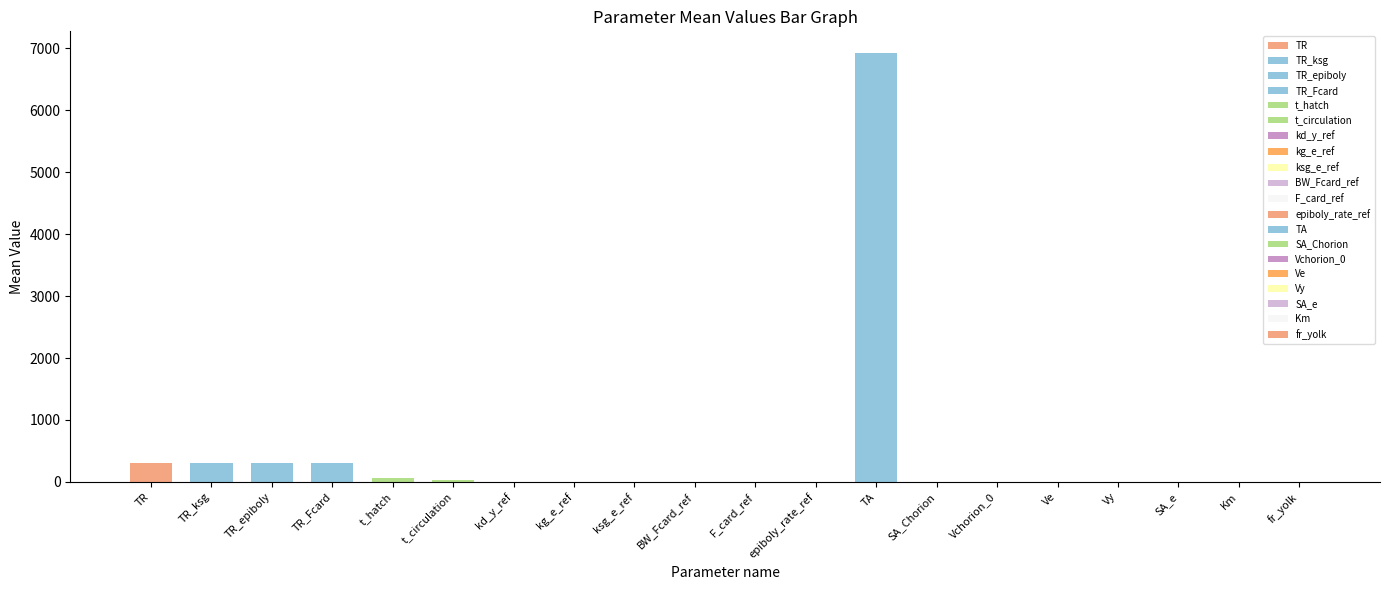

Rank the categories by value from highest to lowest.

TA, TR_ksg, TR_epiboly, TR_Fcard, TR, t_hatch, t_circulation, SA_Chorion, F_card_ref, SA_e, Vchorion_0, fr_yolk, Vy, BW_Fcard_ref, epiboly_rate_ref, ksg_e_ref, kd_y_ref, Ve, Km, kg_e_ref